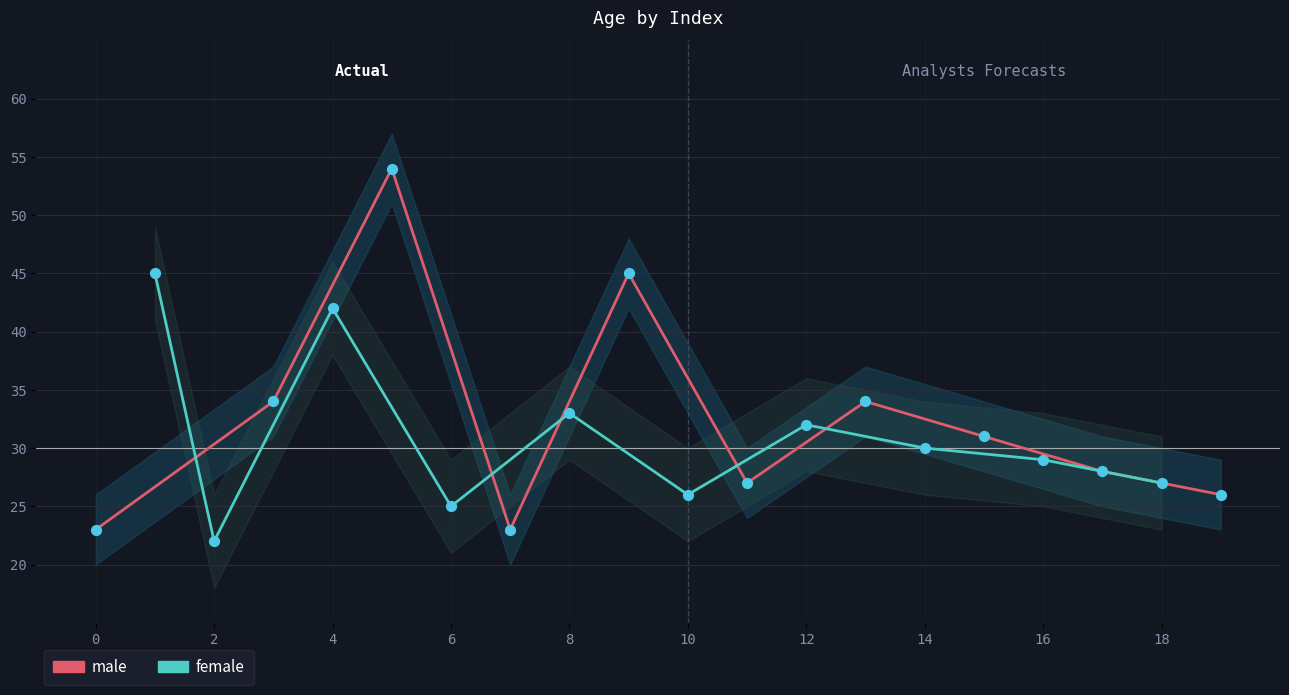

Which series contains the lowest Y value?

female